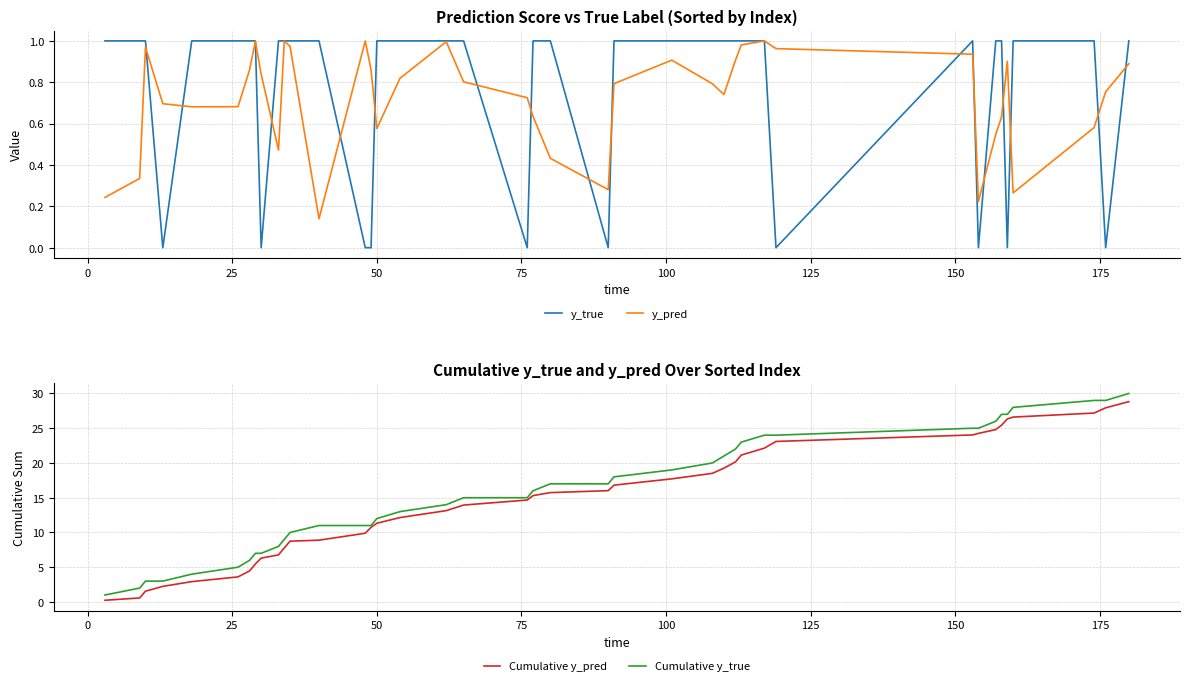

How many distinct data groups are displayed?

4